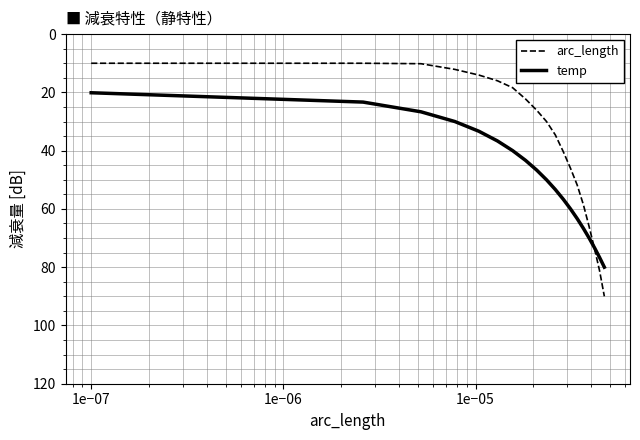

What is the average value of the temp series?

50.0